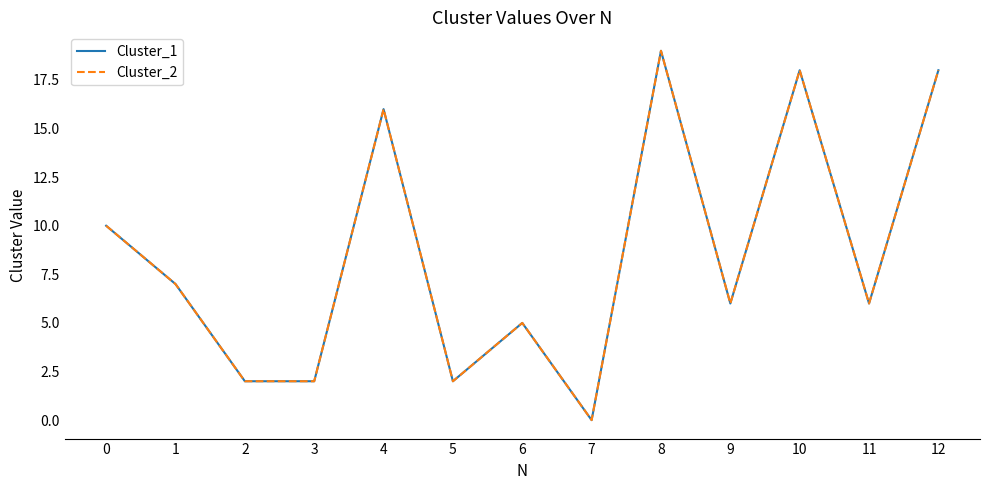

Does the chart display data point markers on the line(s)?

No